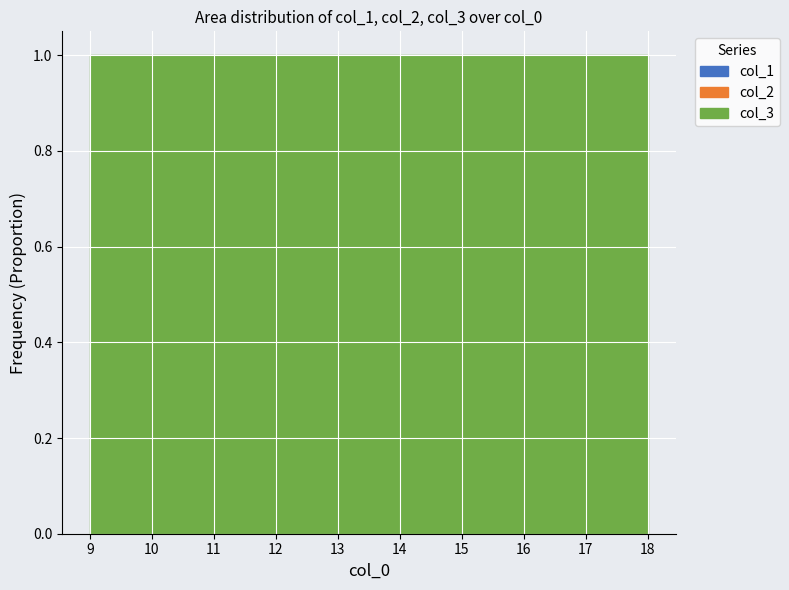

True or false: col_2 and col_1 intersect in this chart.

False